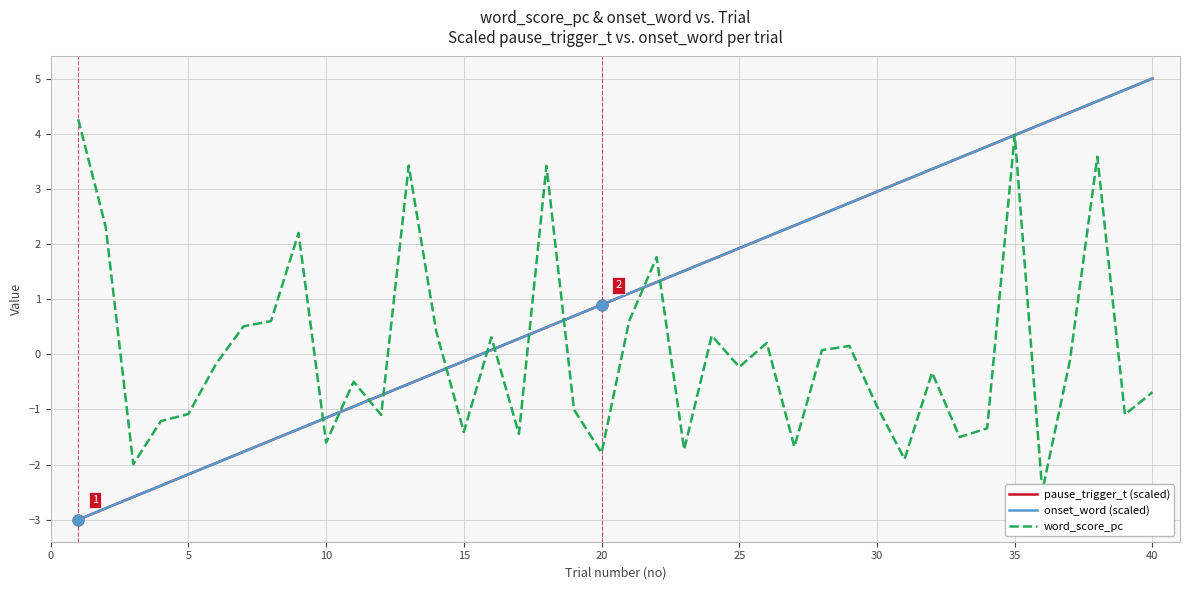

What are all the series names shown in the legend?

pause_trigger_t (scaled), onset_word (scaled), word_score_pc